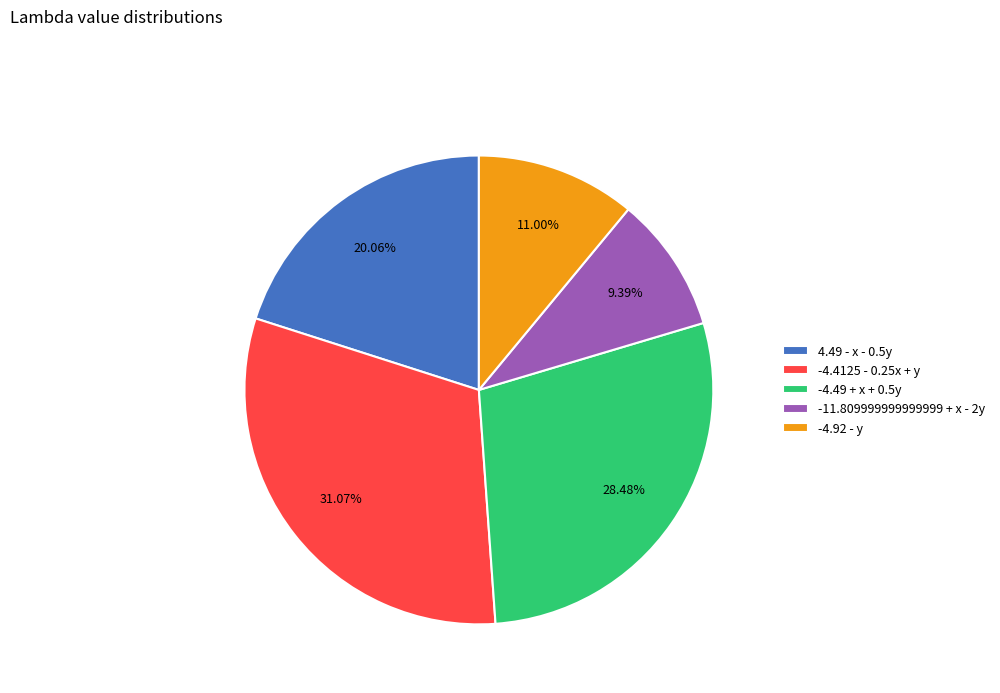

To the nearest percent, what is the combined percentage of 4.49 - x - 0.5y and -4.49 + x + 0.5y?

49%